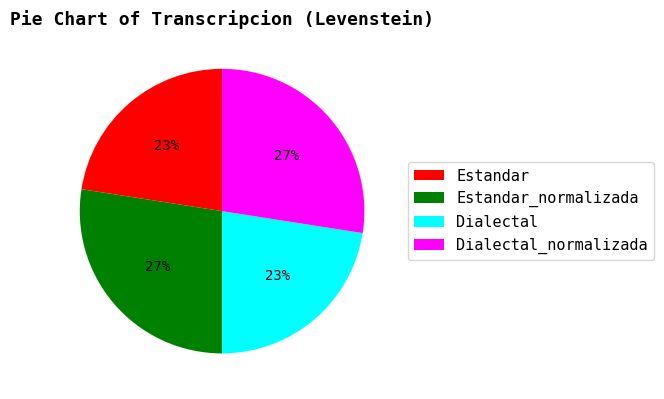

What is the ratio of the value at Estandar_normalizada to the value at Dialectal_normalizada?

1.0